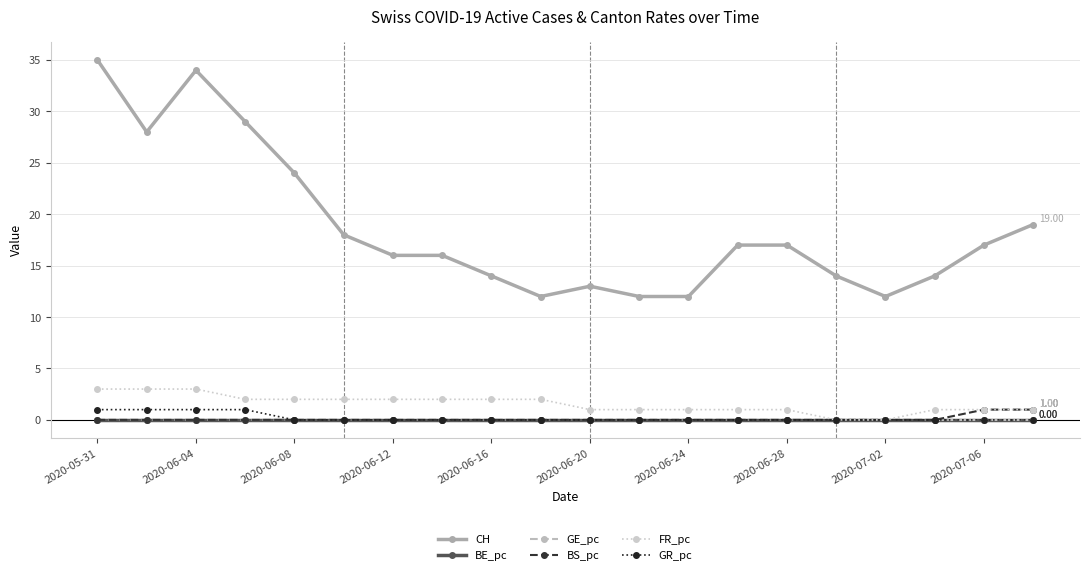

What is the average value of the FR_pc series?

1.6